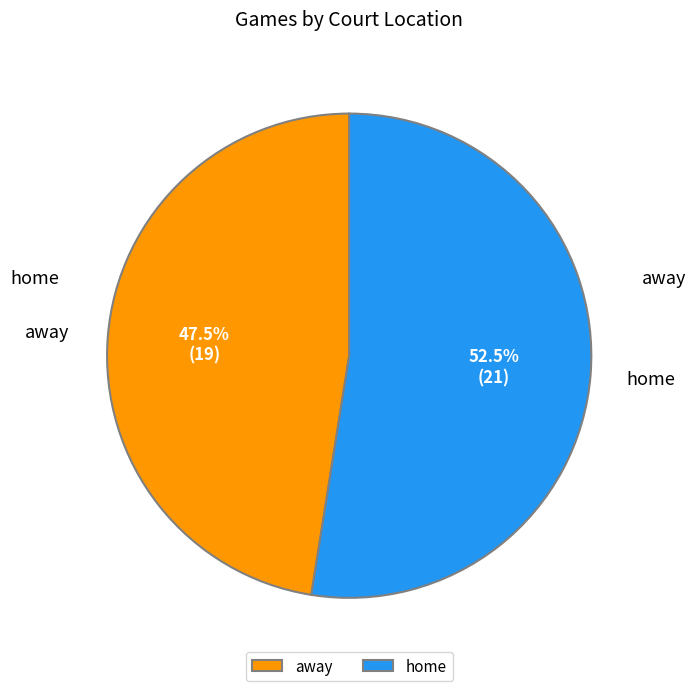

Count the number of slices in the pie.

2